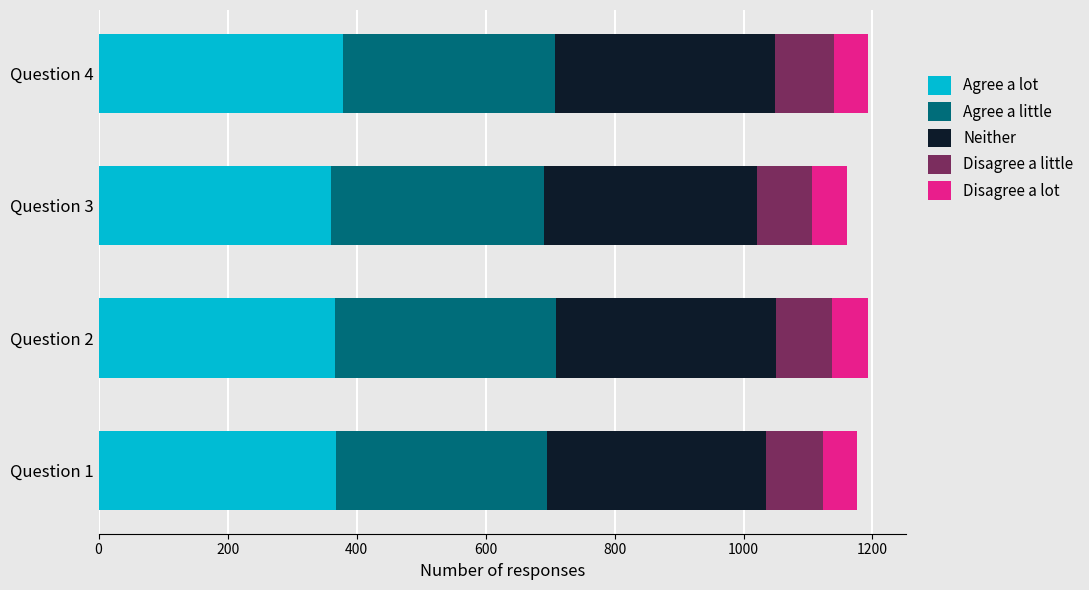

What is the lowest value of the Agree a lot series?

360.5